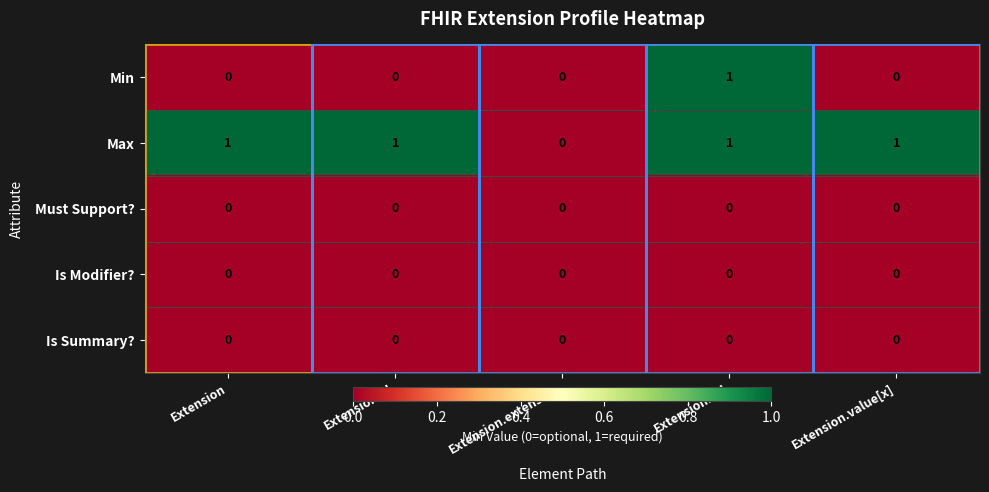

At which category is the sum across all series the highest?

Extension.url